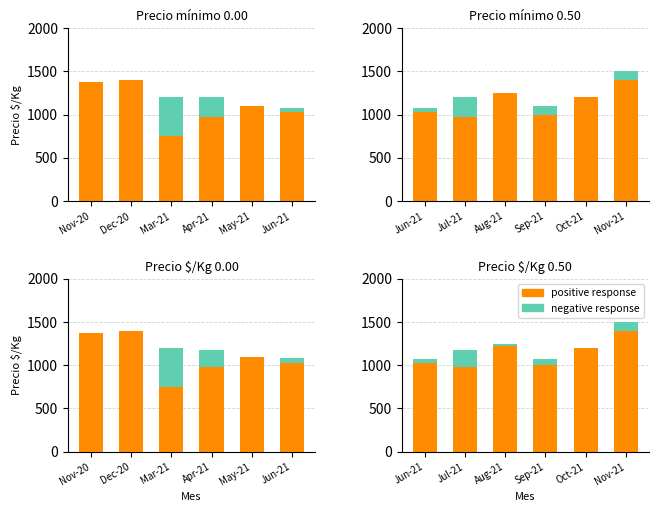

Which series has the widest spread of values?

positive response